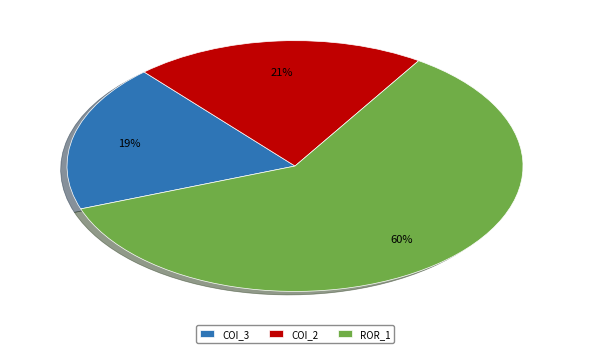

How many slices are in this pie chart?

3